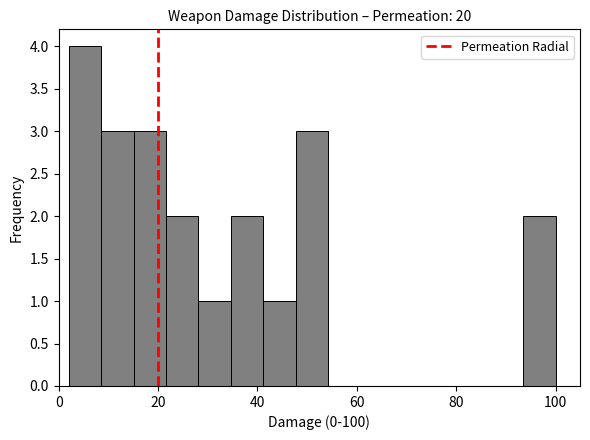

Read against the x-axis, roughly where is the centre of the tallest bar?

6